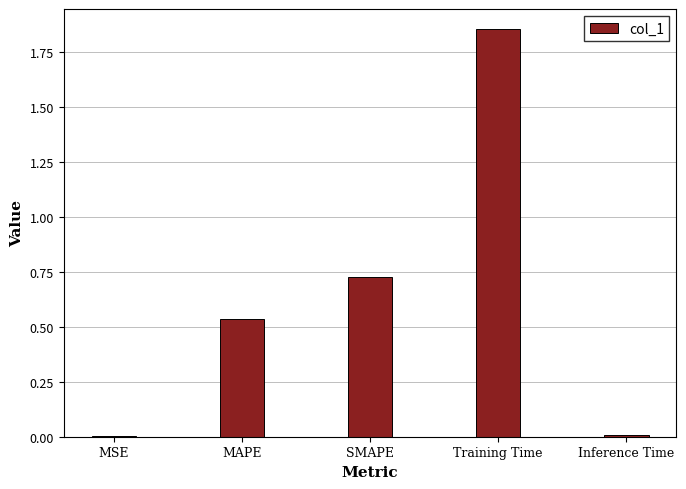

The chart shows a value of 0.0 at MSE. True or false?

True